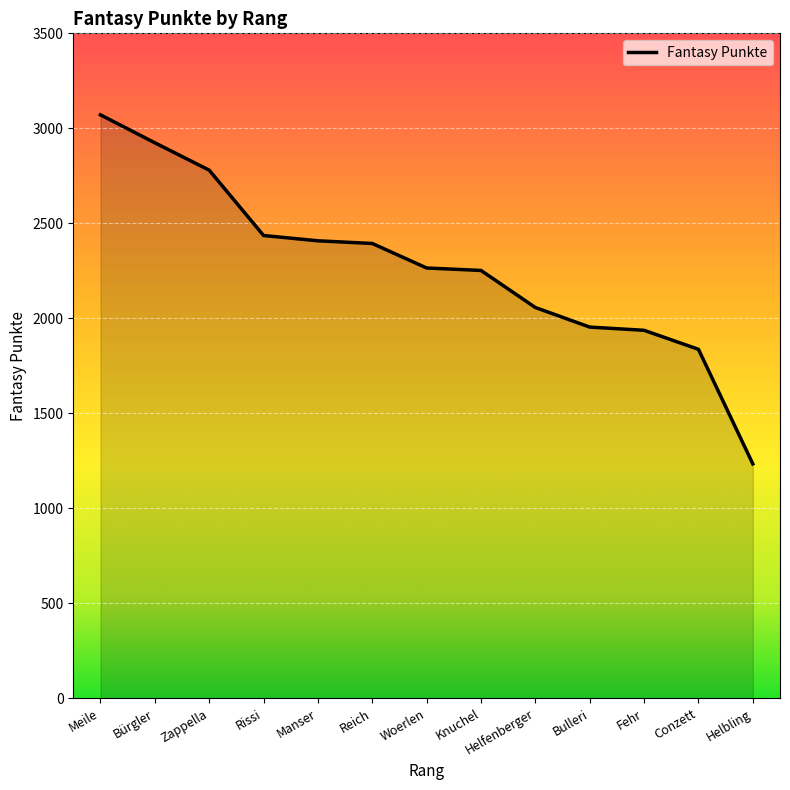

The value at Helbling is 1234. True or false?

True